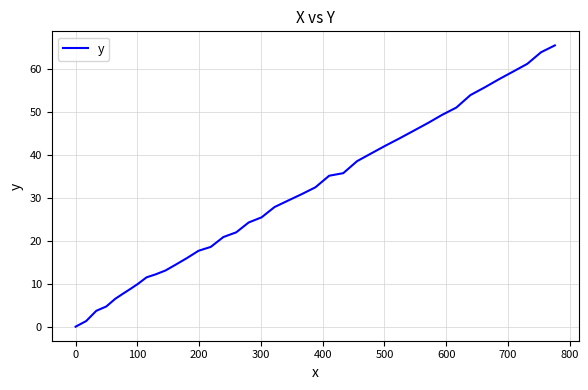

What is the greatest value displayed?

65.6